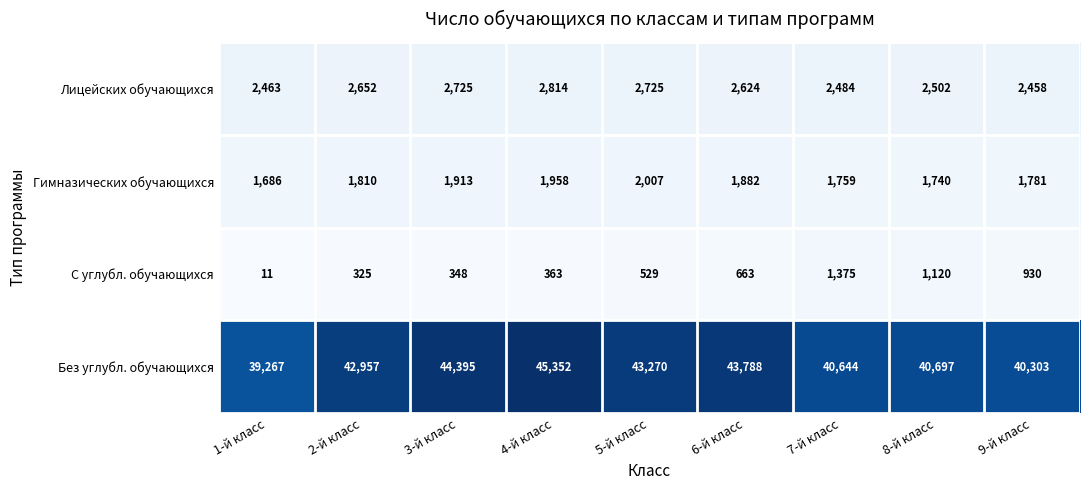

How many data points does each series have?

9